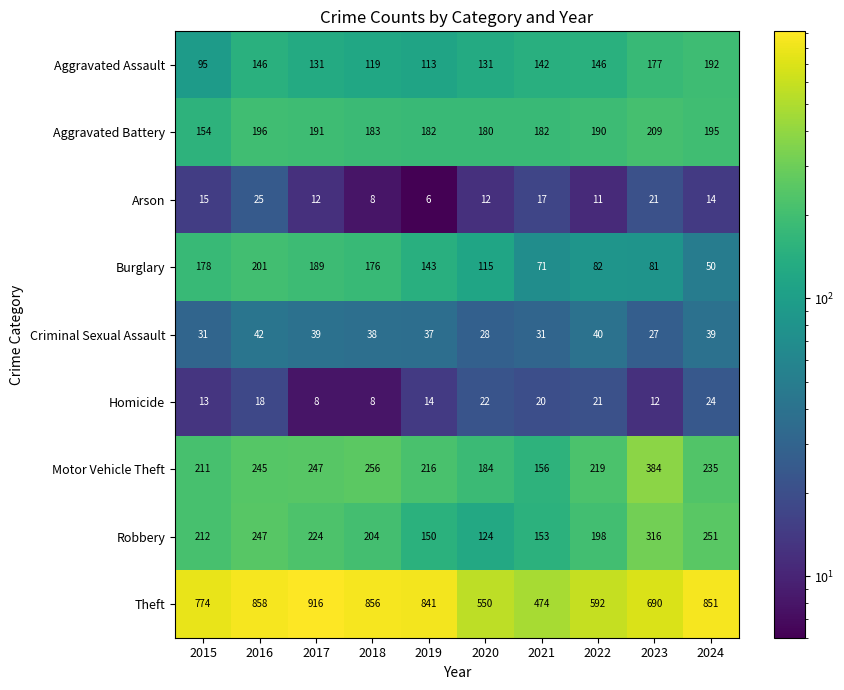

What is the spread (max minus min) of values at 2015?

761